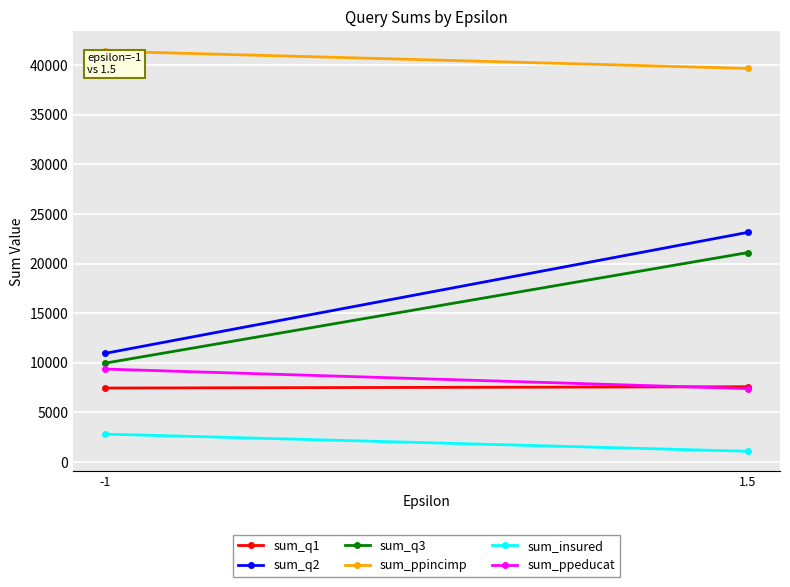

Reading left to right, what are all the values shown in this chart?

sum_q1: -1=7456	1.5=7588
sum_q2: -1=10954	1.5=23139
sum_q3: -1=9966	1.5=21102
sum_ppincimp: -1=41389	1.5=39652
sum_insured: -1=2816	1.5=1086
sum_ppeducat: -1=9367	1.5=7394